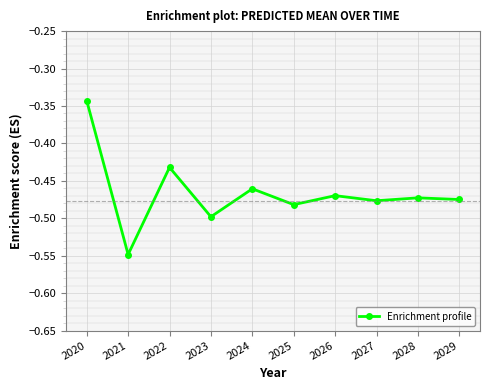

The chart shows a value of -0.5 at 2028. True or false?

True